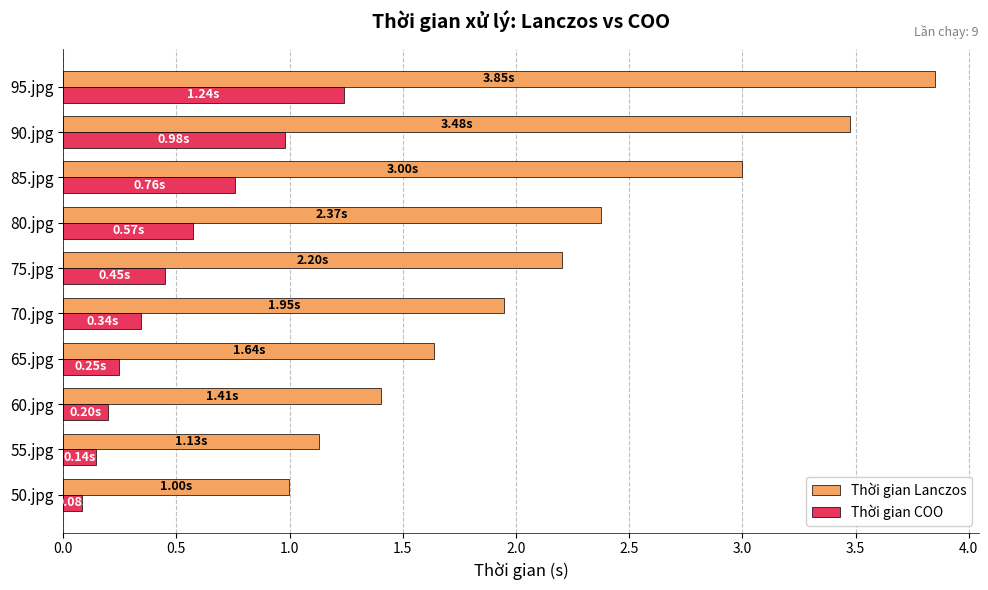

What is the difference between the highest and lowest values at 55.jpg?

1.0